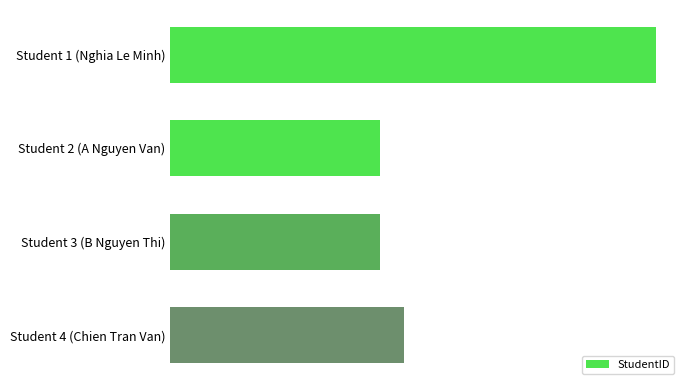

What is the minimum value shown in the chart?

10000000